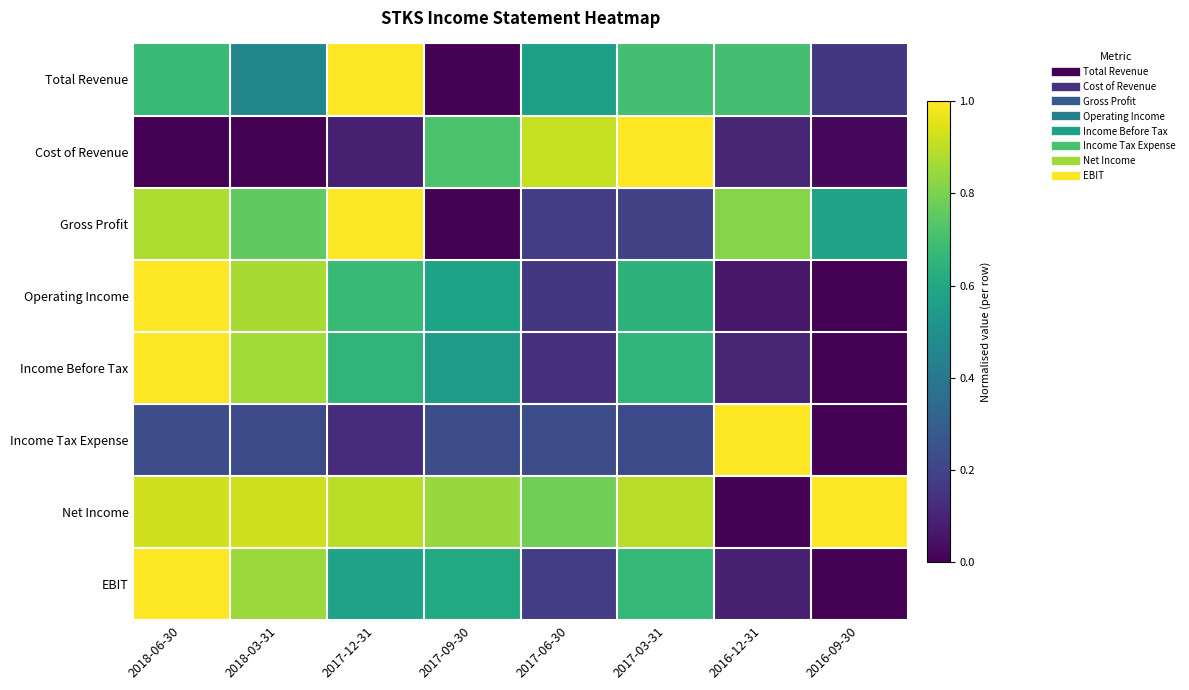

Reading left to right, extract all data points from this chart.

Total Revenue: 2018-06-30=0.7	2018-03-31=0.5	2017-12-31=1.0	2017-09-30=0.0	2017-06-30=0.6	2017-03-31=0.7	2016-12-31=0.7	2016-09-30=0.2
Cost of Revenue: 2018-06-30=0.0	2018-03-31=0.0	2017-12-31=0.1	2017-09-30=0.7	2017-06-30=0.9	2017-03-31=1.0	2016-12-31=0.1	2016-09-30=0.0
Gross Profit: 2018-06-30=0.9	2018-03-31=0.8	2017-12-31=1.0	2017-09-30=0.0	2017-06-30=0.2	2017-03-31=0.2	2016-12-31=0.8	2016-09-30=0.6
Operating Income: 2018-06-30=1.0	2018-03-31=0.9	2017-12-31=0.7	2017-09-30=0.6	2017-06-30=0.2	2017-03-31=0.6	2016-12-31=0.1	2016-09-30=0.0
Income Before Tax: 2018-06-30=1.0	2018-03-31=0.9	2017-12-31=0.7	2017-09-30=0.6	2017-06-30=0.1	2017-03-31=0.7	2016-12-31=0.1	2016-09-30=0.0
Income Tax Expense: 2018-06-30=0.2	2018-03-31=0.2	2017-12-31=0.1	2017-09-30=0.2	2017-06-30=0.2	2017-03-31=0.2	2016-12-31=1.0	2016-09-30=0.0
Net Income: 2018-06-30=0.9	2018-03-31=0.9	2017-12-31=0.9	2017-09-30=0.8	2017-06-30=0.8	2017-03-31=0.9	2016-12-31=0.0	2016-09-30=1.0
EBIT: 2018-06-30=1.0	2018-03-31=0.8	2017-12-31=0.6	2017-09-30=0.6	2017-06-30=0.2	2017-03-31=0.7	2016-12-31=0.1	2016-09-30=0.0